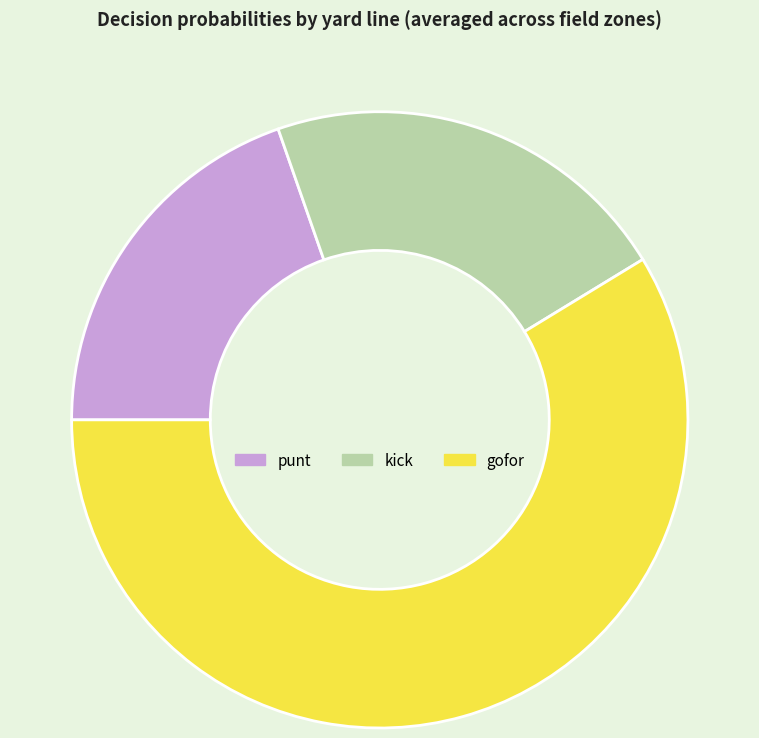

The kick slice represents 36% of the pie. True or false?

False